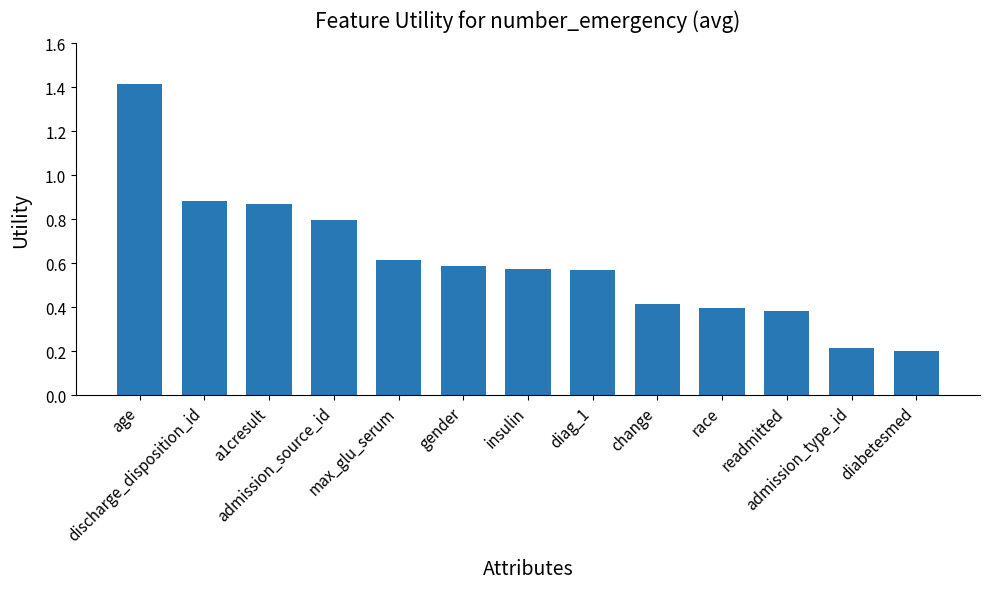

What is the greatest value displayed?

1.4